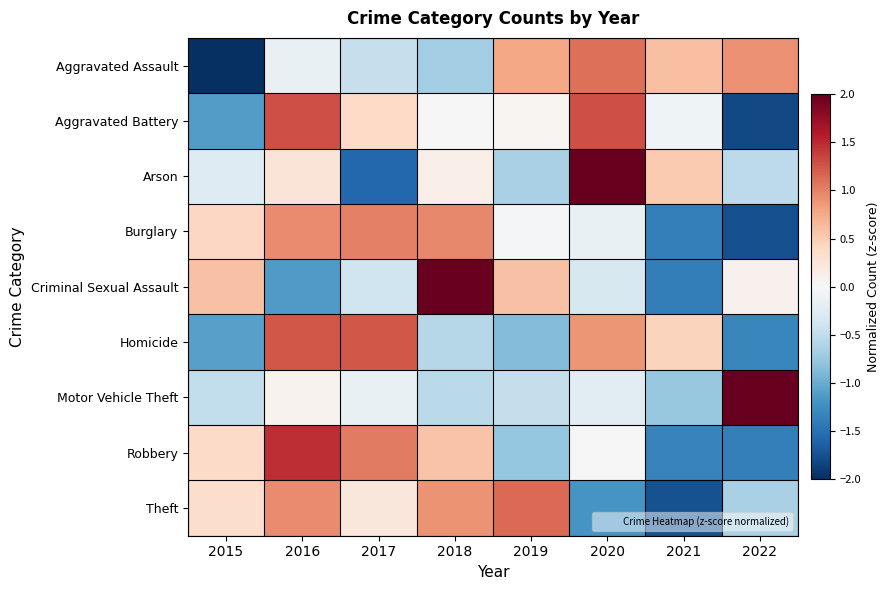

Which category has the lowest value across all series?

2015